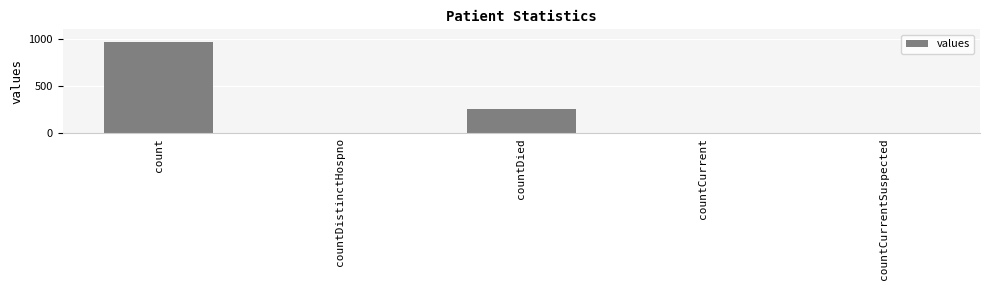

True or false: the data shows 6 at countDistinctHospno.

True